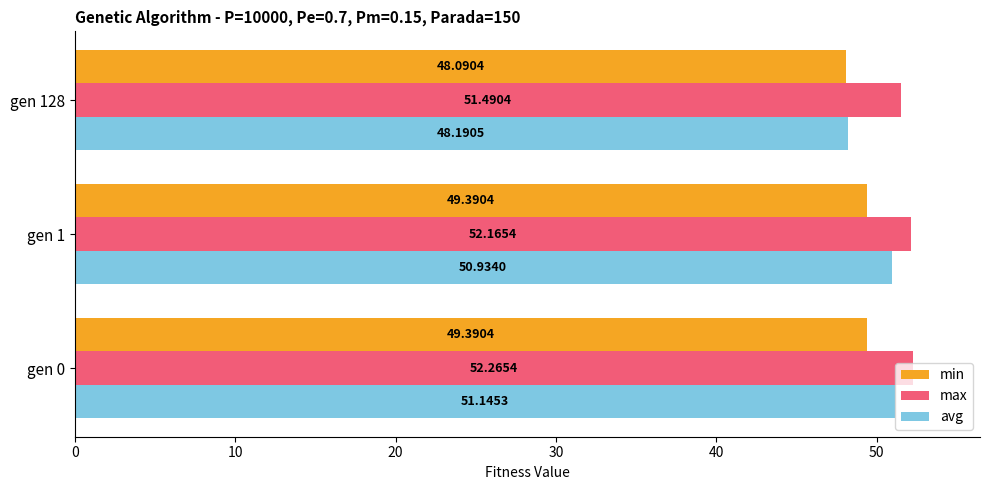

How many categories are shown in the chart?

3